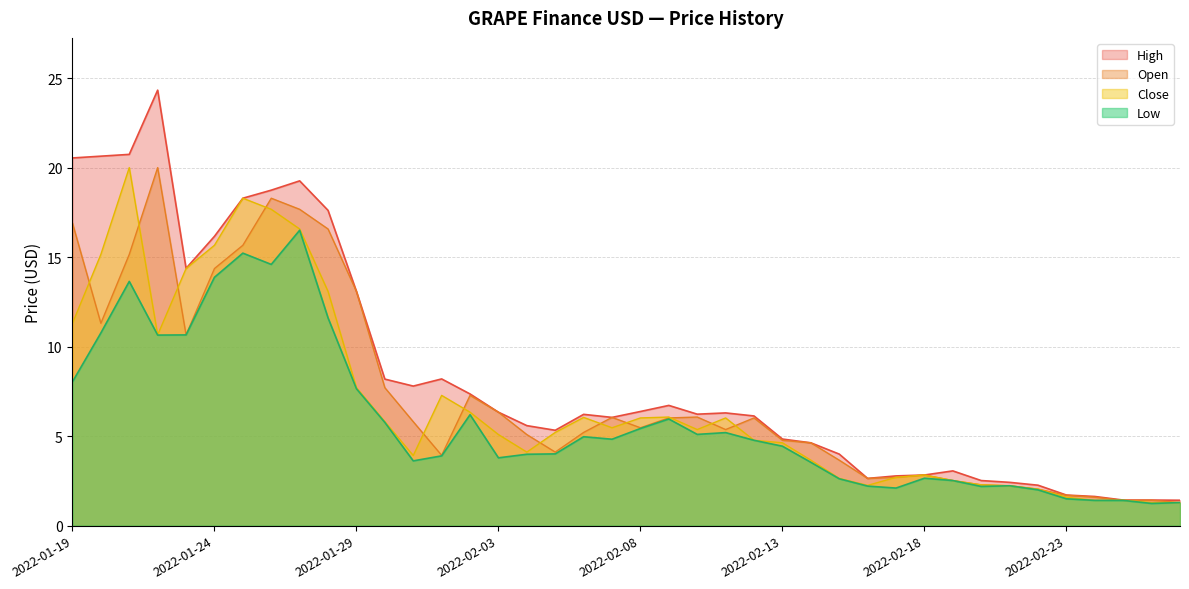

Rank the series by their maximum value, from highest to lowest.

High, Open, Close, Low